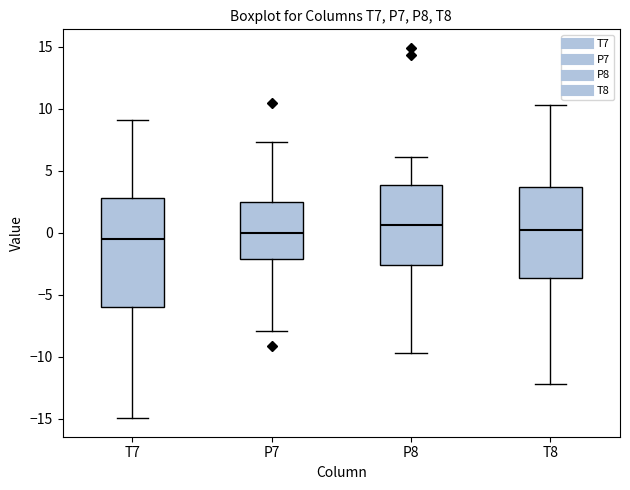

Reading left to right, read every box against the y-axis: the position of its median line, the range the box covers, and the ends of its whiskers. The values are not printed on the chart, so give them approximately, as read against the axis.

T7: median -0.5, box -6.0 to 3.0, whiskers -15.0 to 9.0
P7: median 0.0, box -2.0 to 2.5, whiskers -8.0 to 7.5
P8: median 0.5, box -2.5 to 4.0, whiskers -9.5 to 6.0
T8: median 0.0, box -3.5 to 3.5, whiskers -12.0 to 10.0